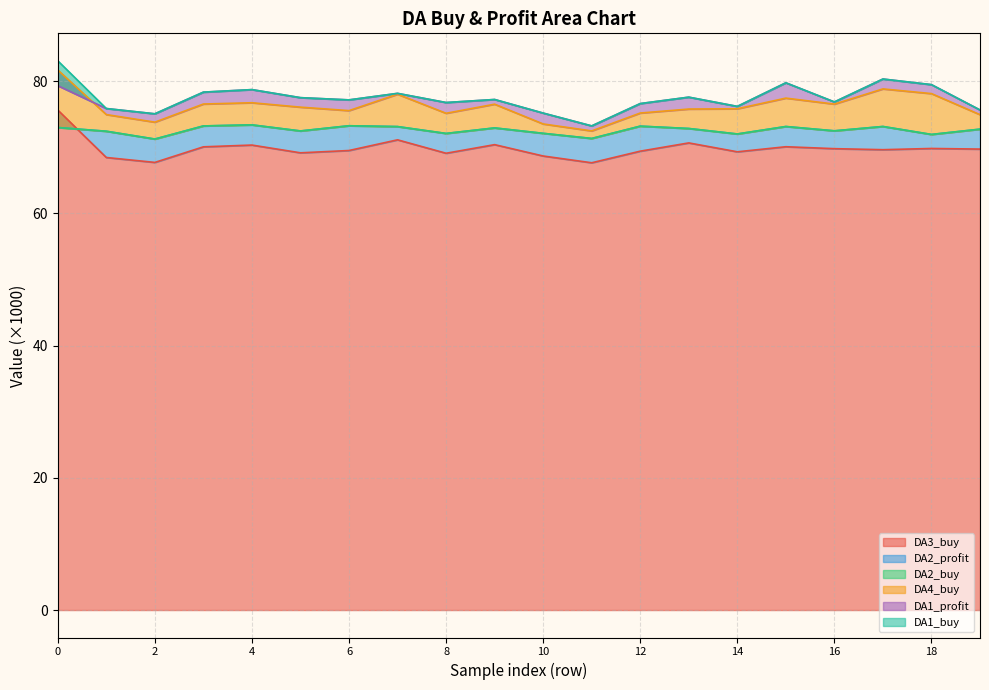

How many values in the DA3_buy series exceed 69?

16